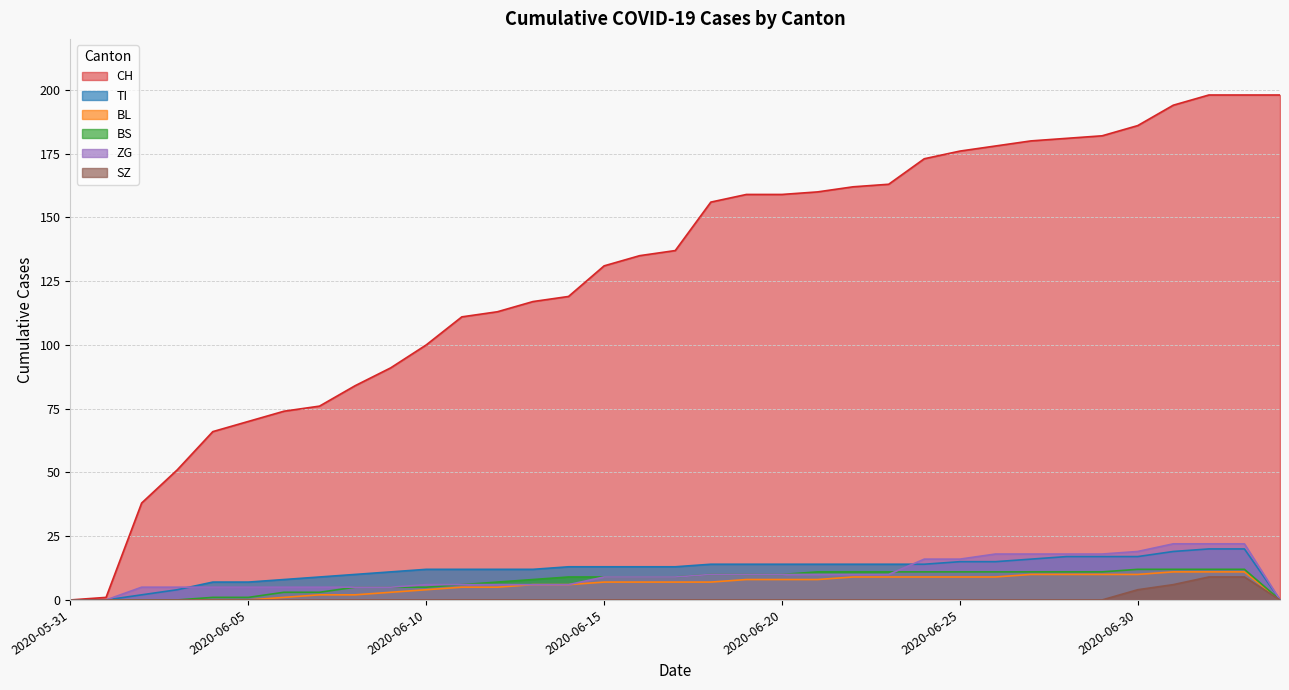

What is the value of the ZG point at the 3rd from the left?

5